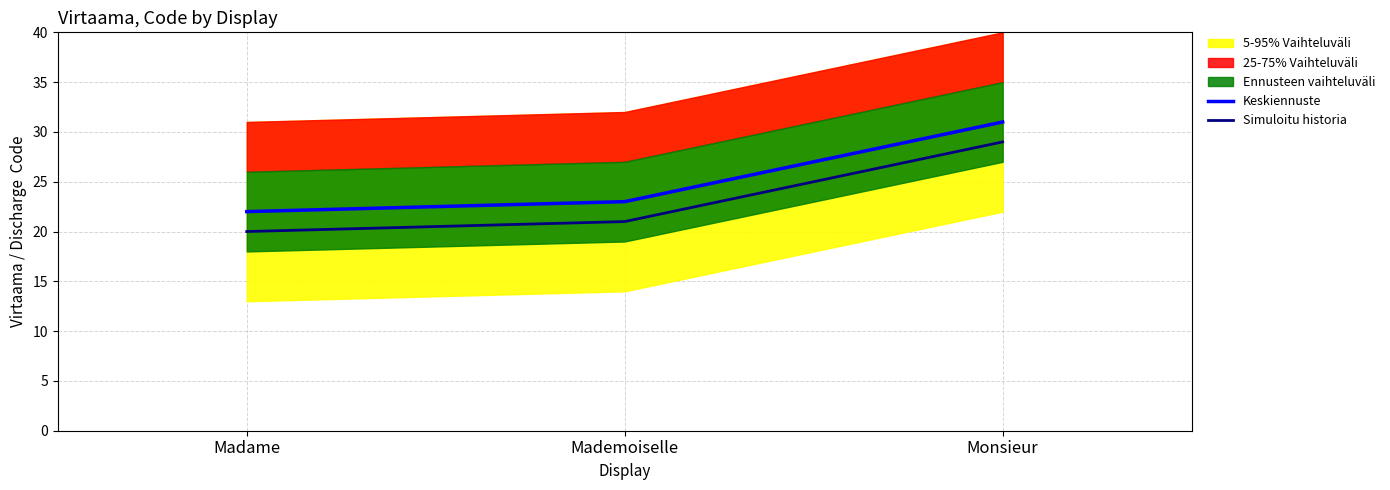

Which series has the largest range (max minus min)?

Keskiennuste